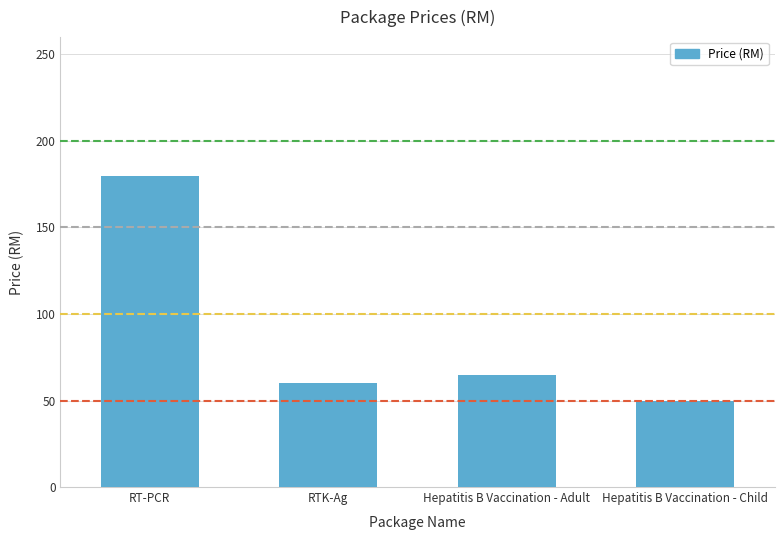

Approximately how many times larger is the value at RTK-Ag compared to Hepatitis B Vaccination - Adult?

0.9